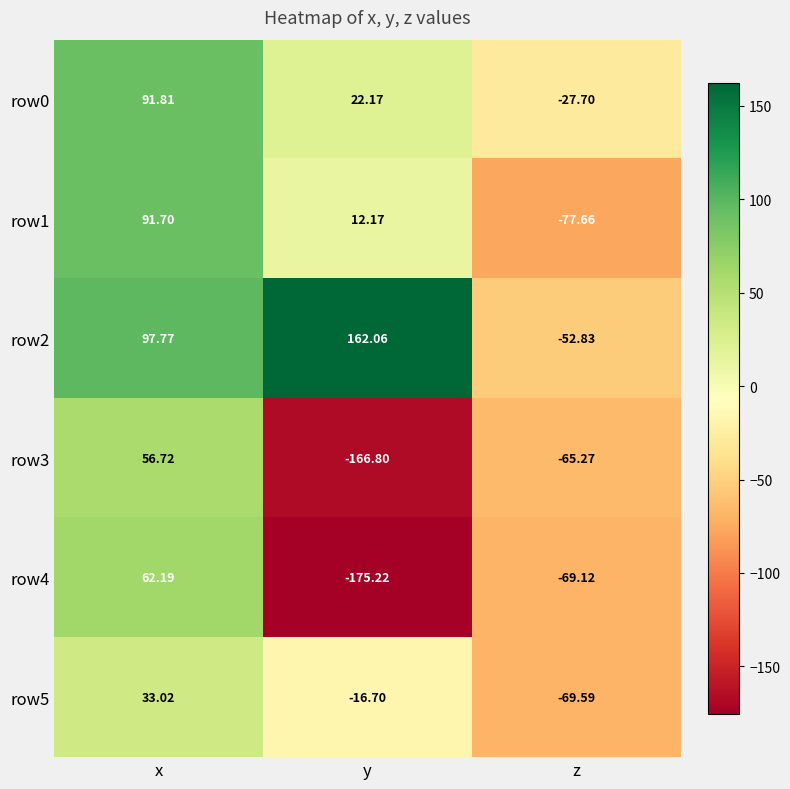

Is the value of row3 at y greater than the value of row1 at z?

No